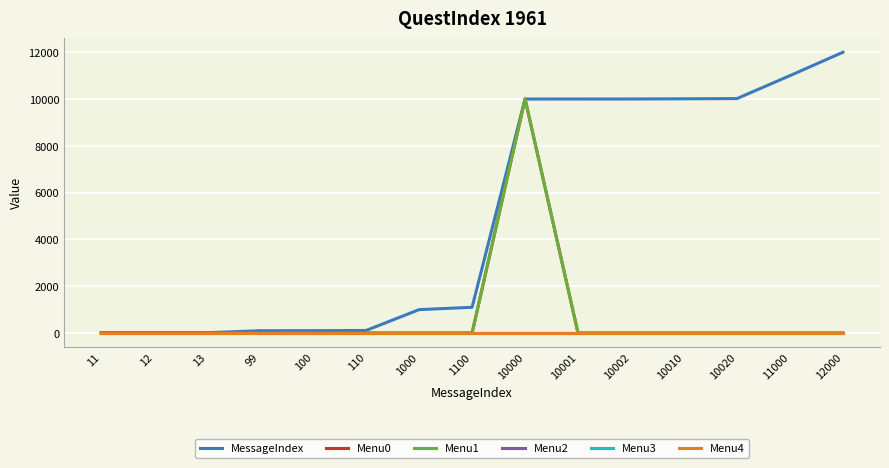

Is the value of Menu4 at 100 greater than the value of Menu3 at 100?

No